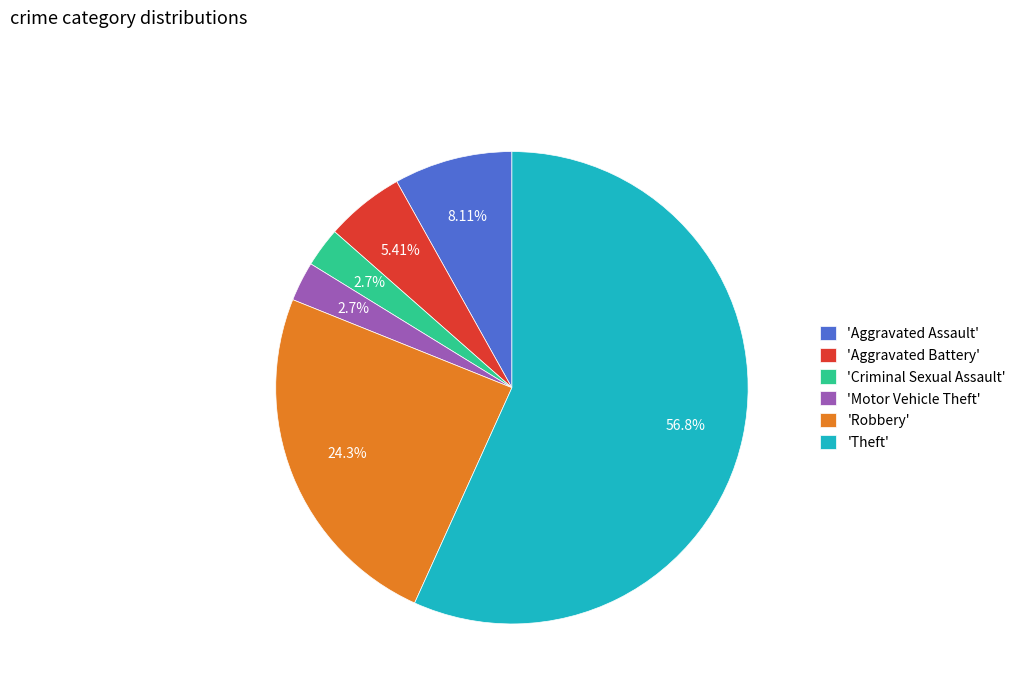

Do 'Theft' and 'Aggravated Battery' together represent more than half of the pie?

Yes